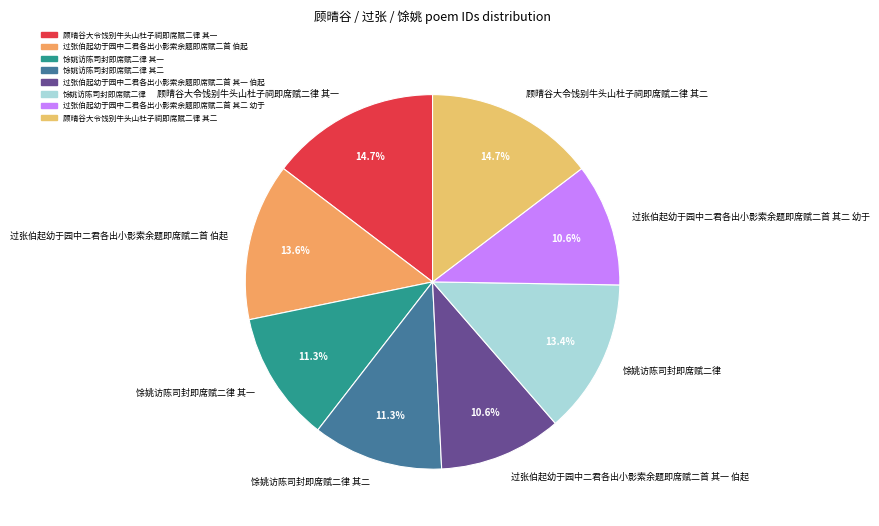

How much of the chart is everything except 顾晴谷大令饯别牛头山杜子祠即席赋二律 其二?

85.3%